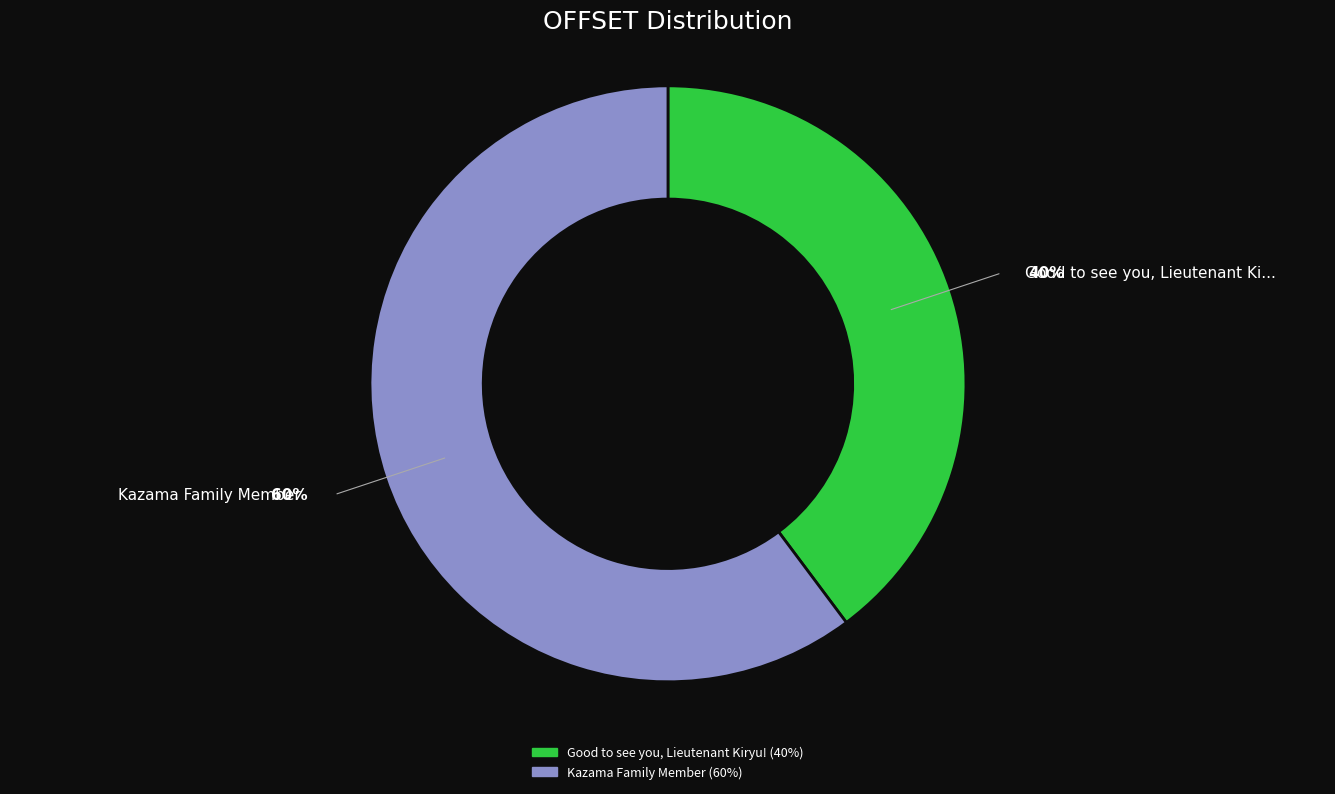

The Kazama Family Member slice represents 60% of the pie. True or false?

True